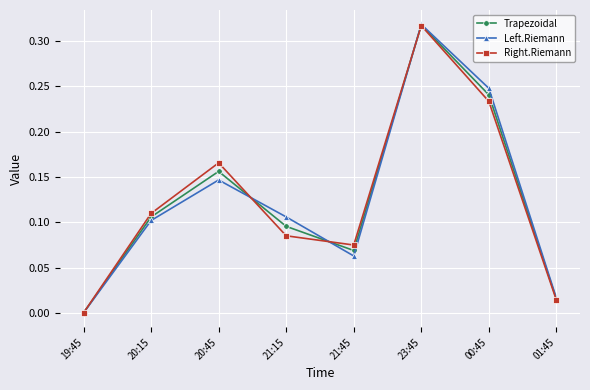

Where is the first local maximum for Right.Riemann?

20:45